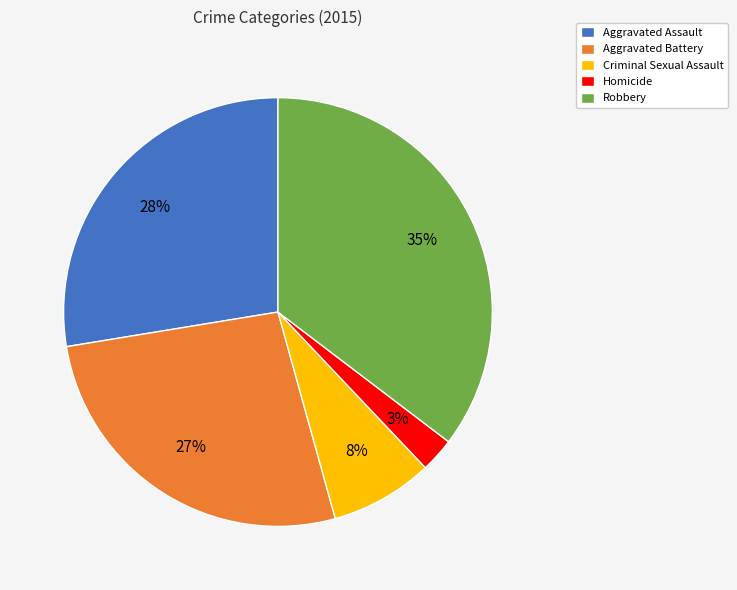

Does Aggravated Battery account for over 50% of the chart?

No